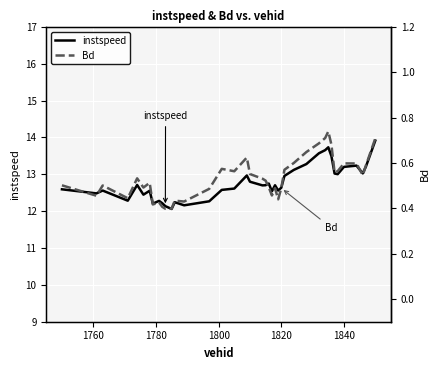

Is this an area chart (filled region under the line)?

No